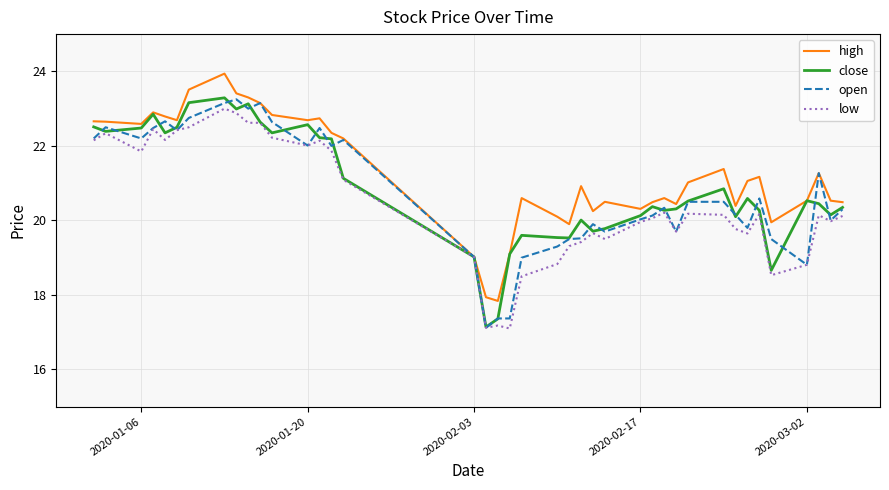

In high, how many points are lower than both neighbors (excluding endpoints)?

10